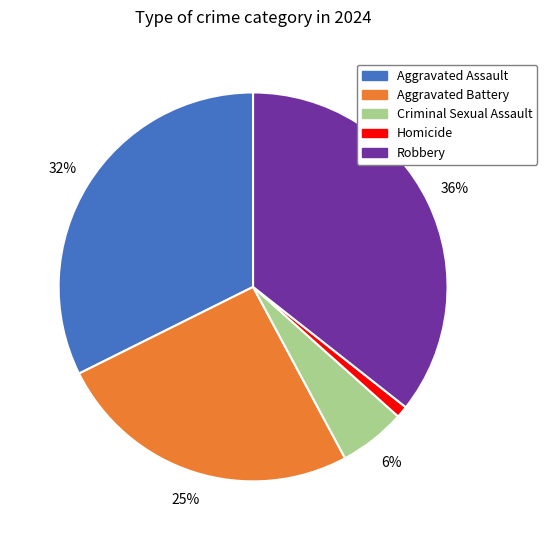

Which slice is the largest?

Robbery